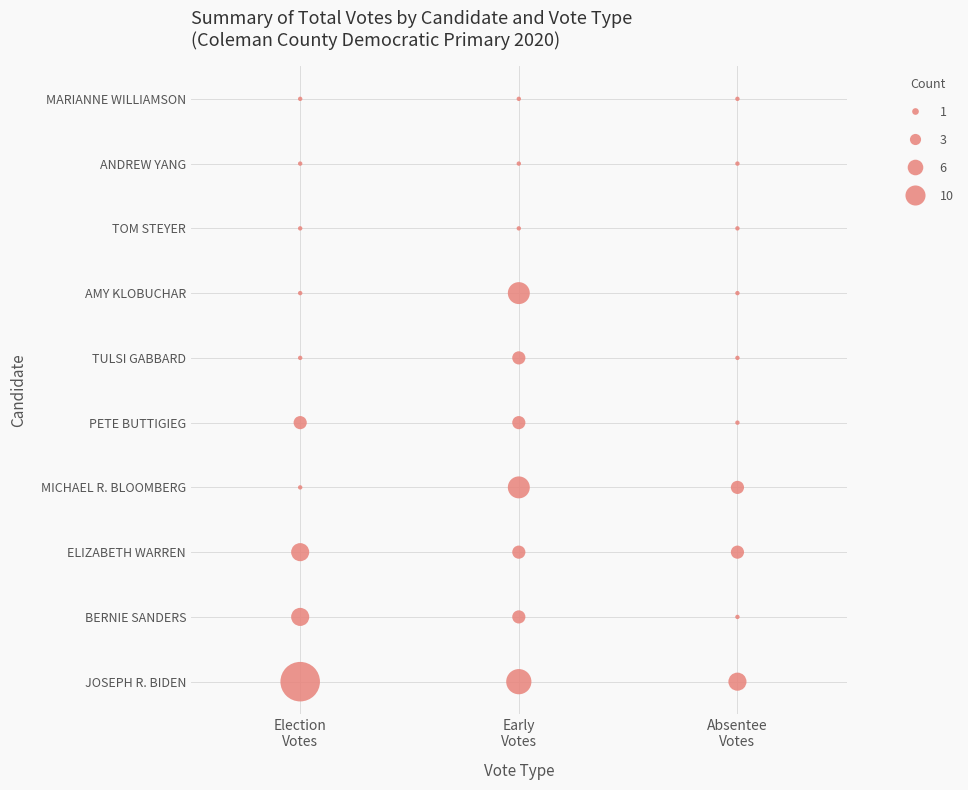

What is the difference between the JOSEPH R. BIDEN values at 0 and 1?

6